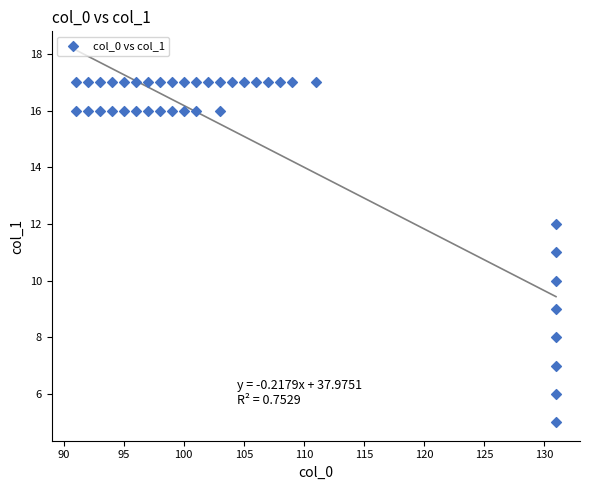

What is the range of X values (max minus min)?

40